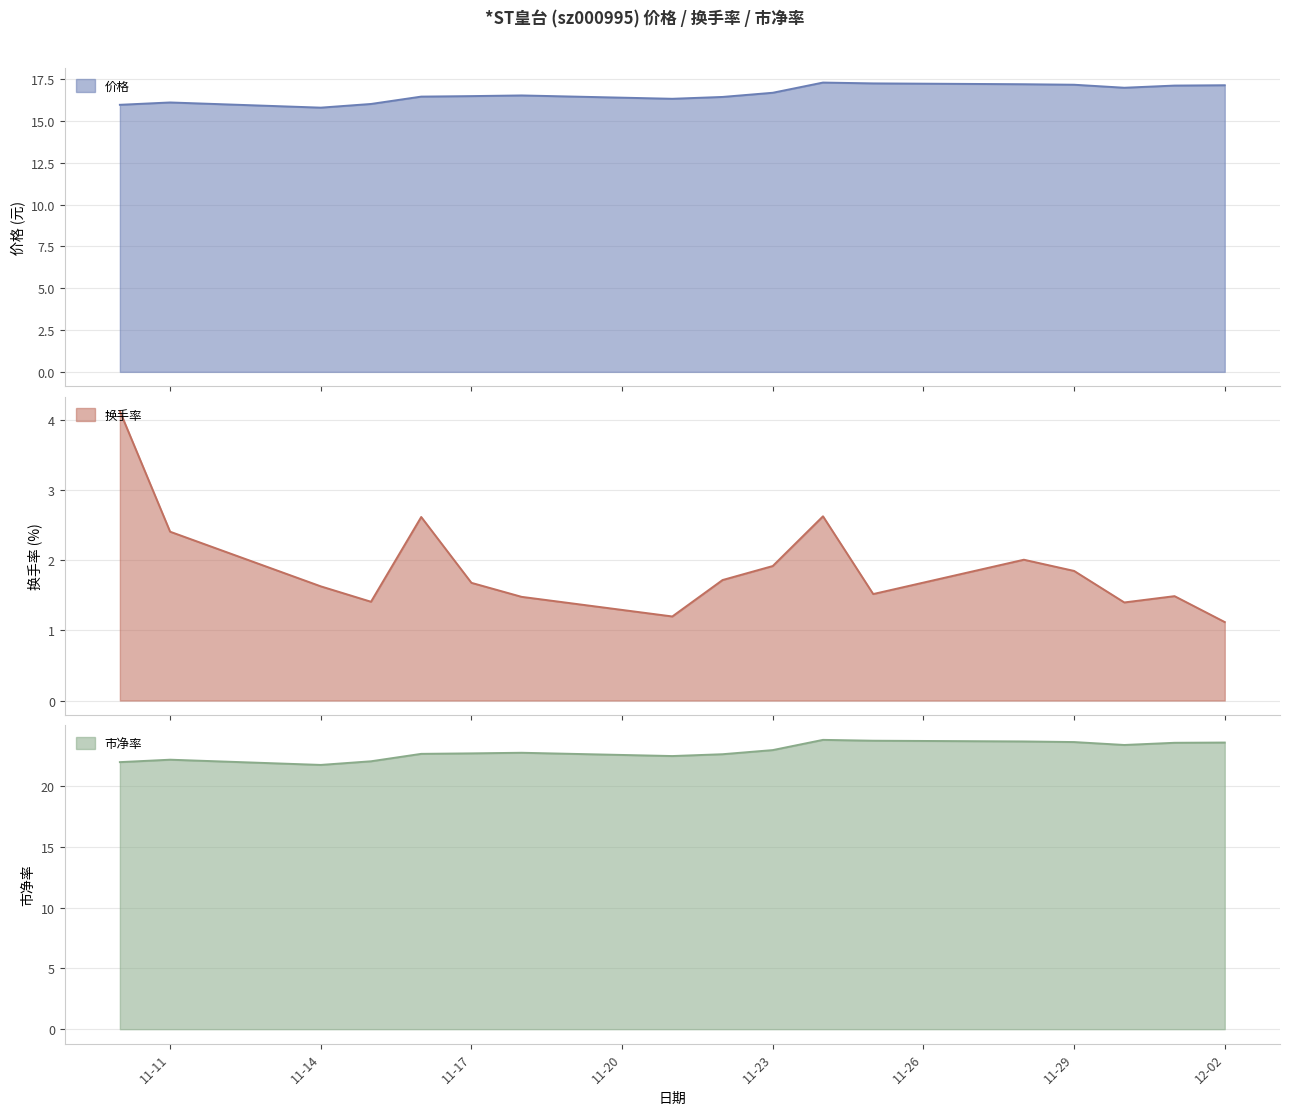

What position from the left is 2022-11-25?

12